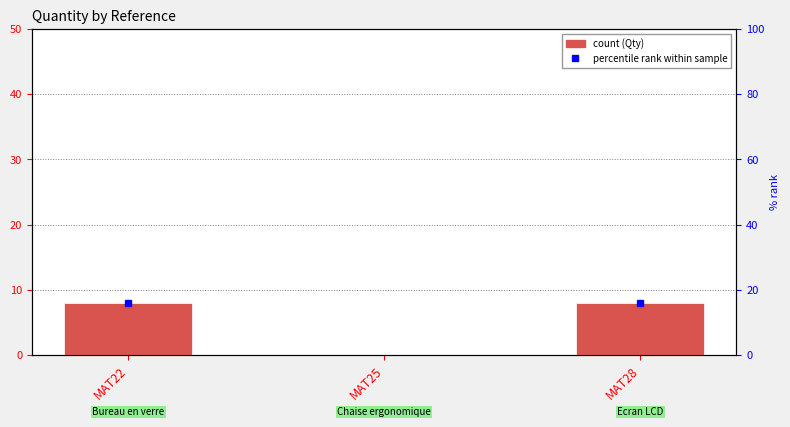

Is it true that the value at MAT25 is 0?

True